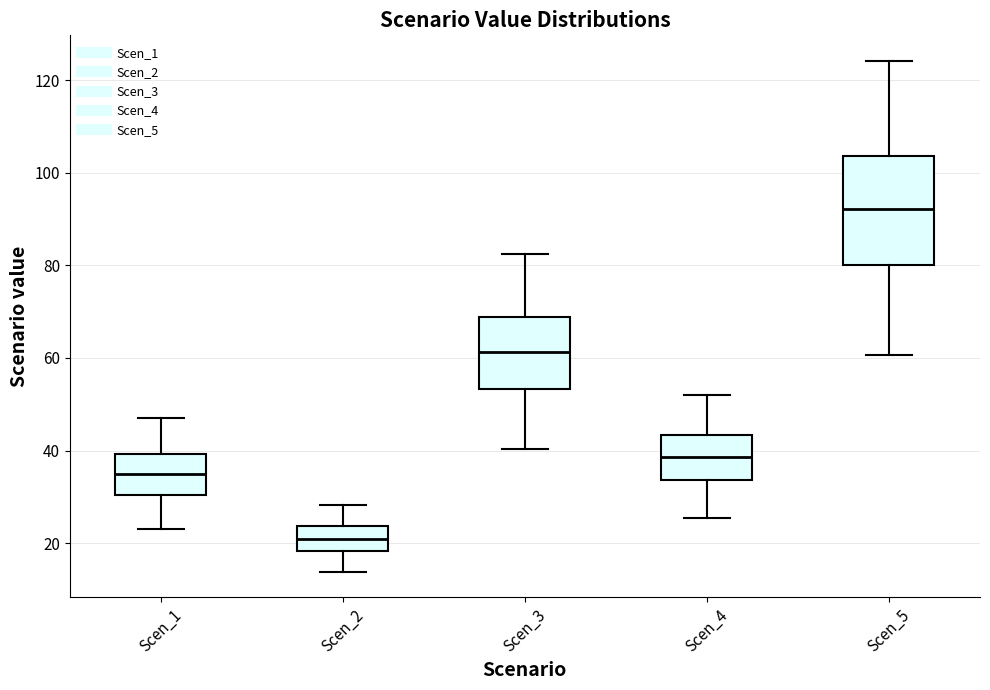

Which box has the lowest median line?

Scen_2